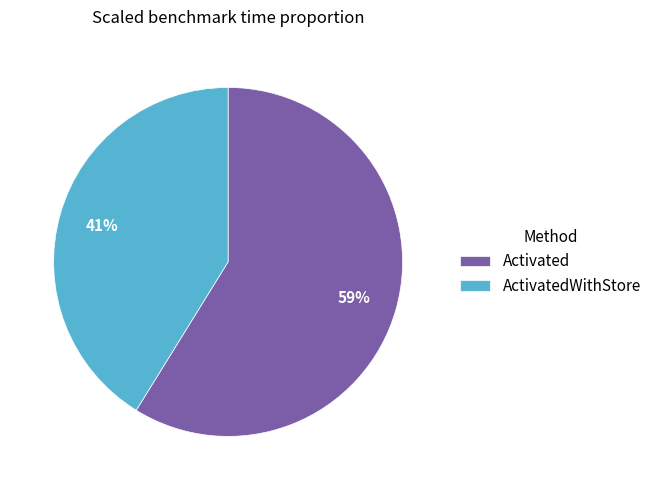

Count the number of slices in the pie.

2